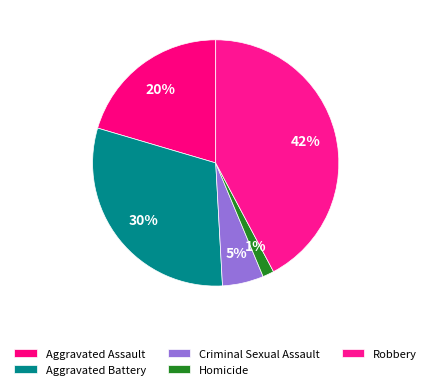

Which slice is the largest?

Robbery